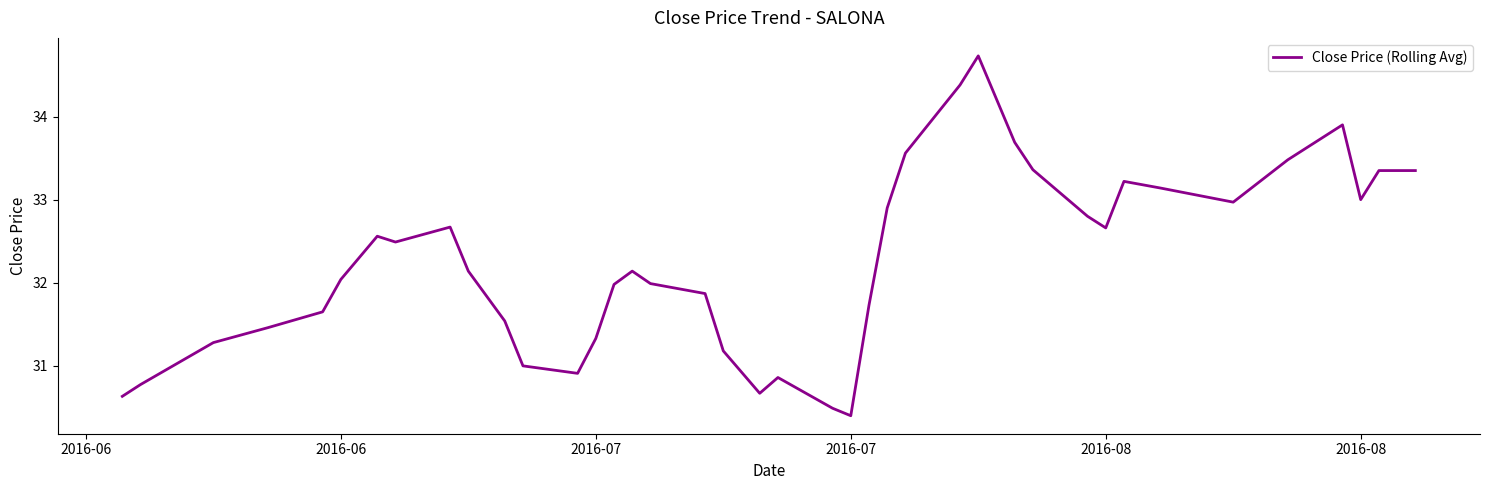

What is the minimum value shown in the chart?

30.4